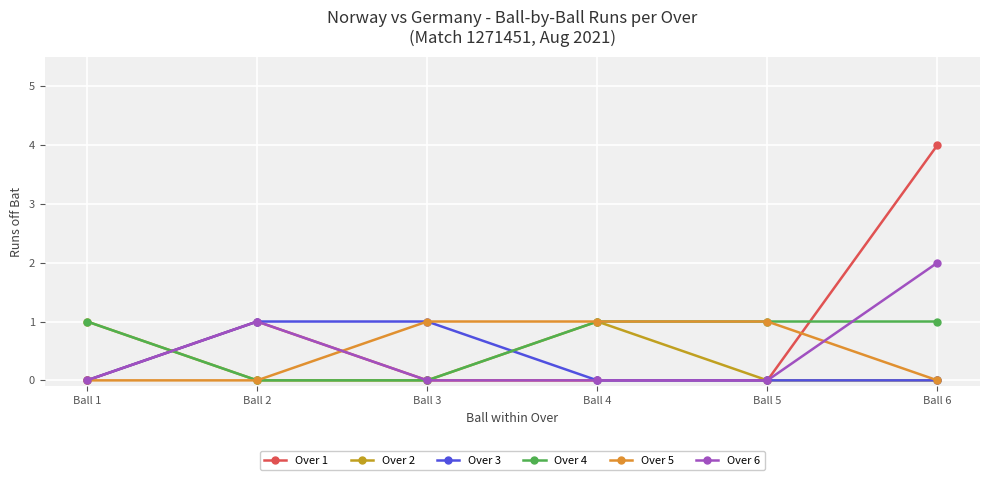

What is the sum of the Over 1 values at Ball 6 and Ball 4?

4